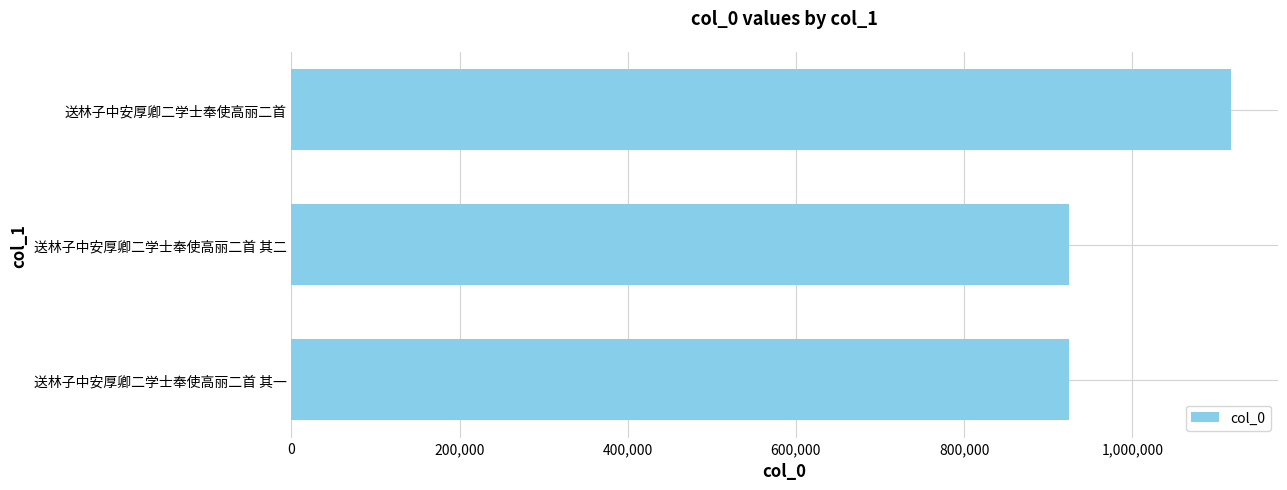

Which label corresponds to the largest value in the chart?

送林子中安厚卿二学士奉使高丽二首